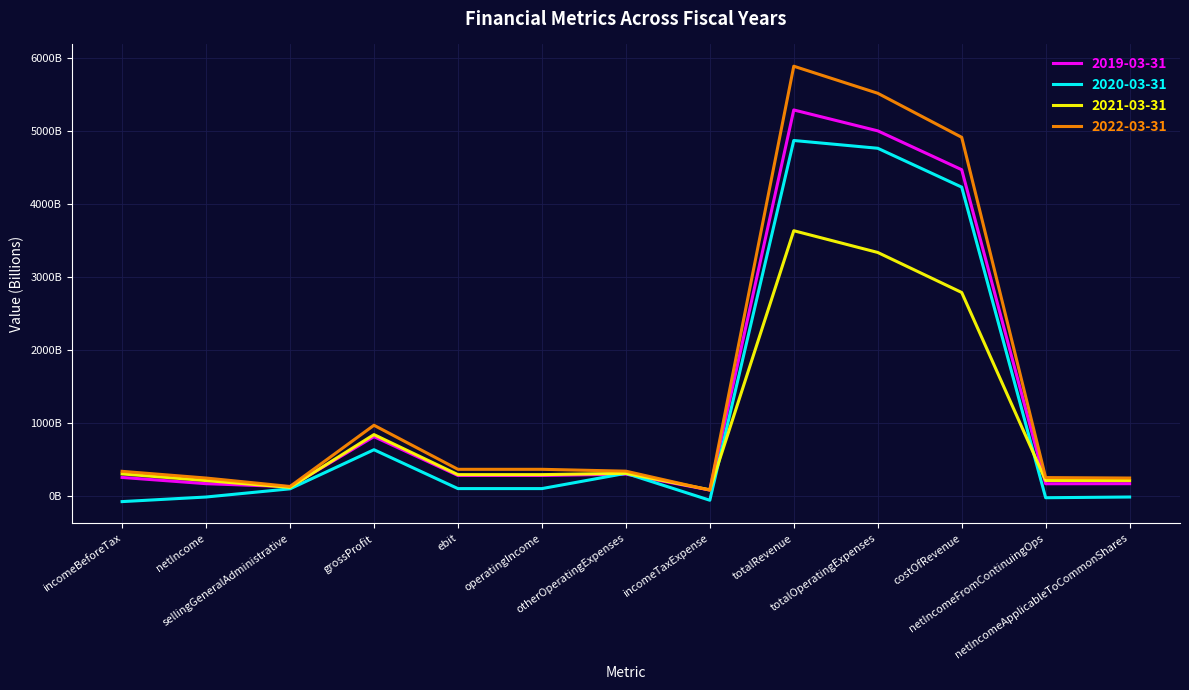

What value does the 2022-03-31 series have at incomeBeforeTax?

342.9